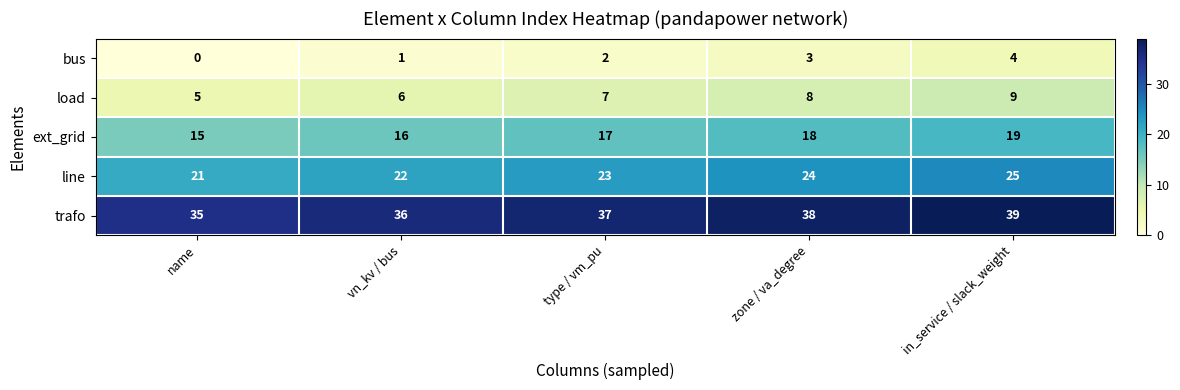

Is the value of bus at in_service / slack_weight greater than the value of load at in_service / slack_weight?

No